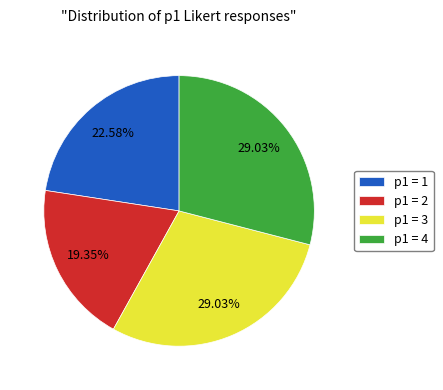

Is there any slice that represents more than half of the pie?

No